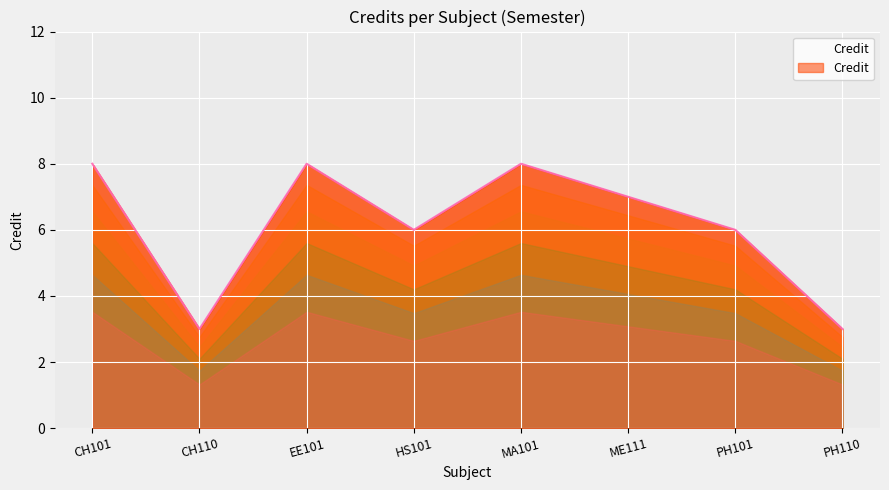

What is the minimum value shown in the chart?

3